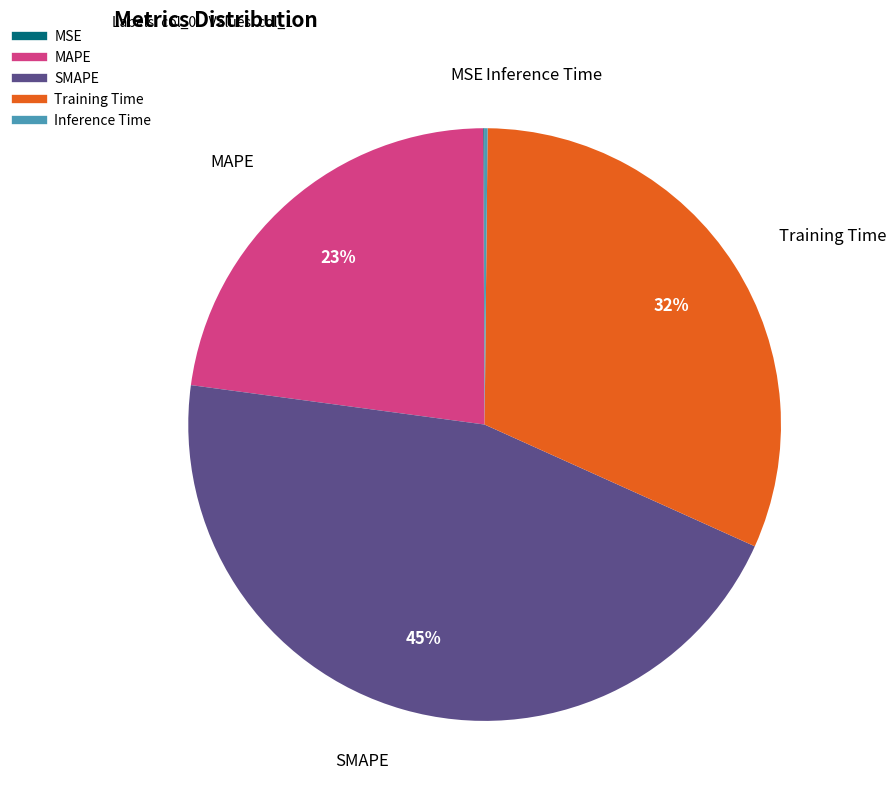

To the nearest percent, what is the difference between the largest and smallest slice percentages?

45%